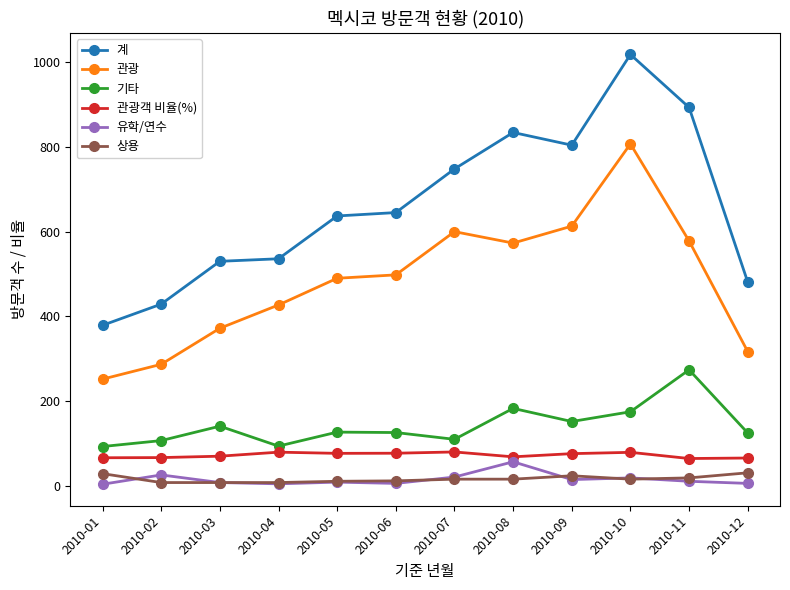

True or false: 관광객 비율(%) and 계 cross at least once.

False